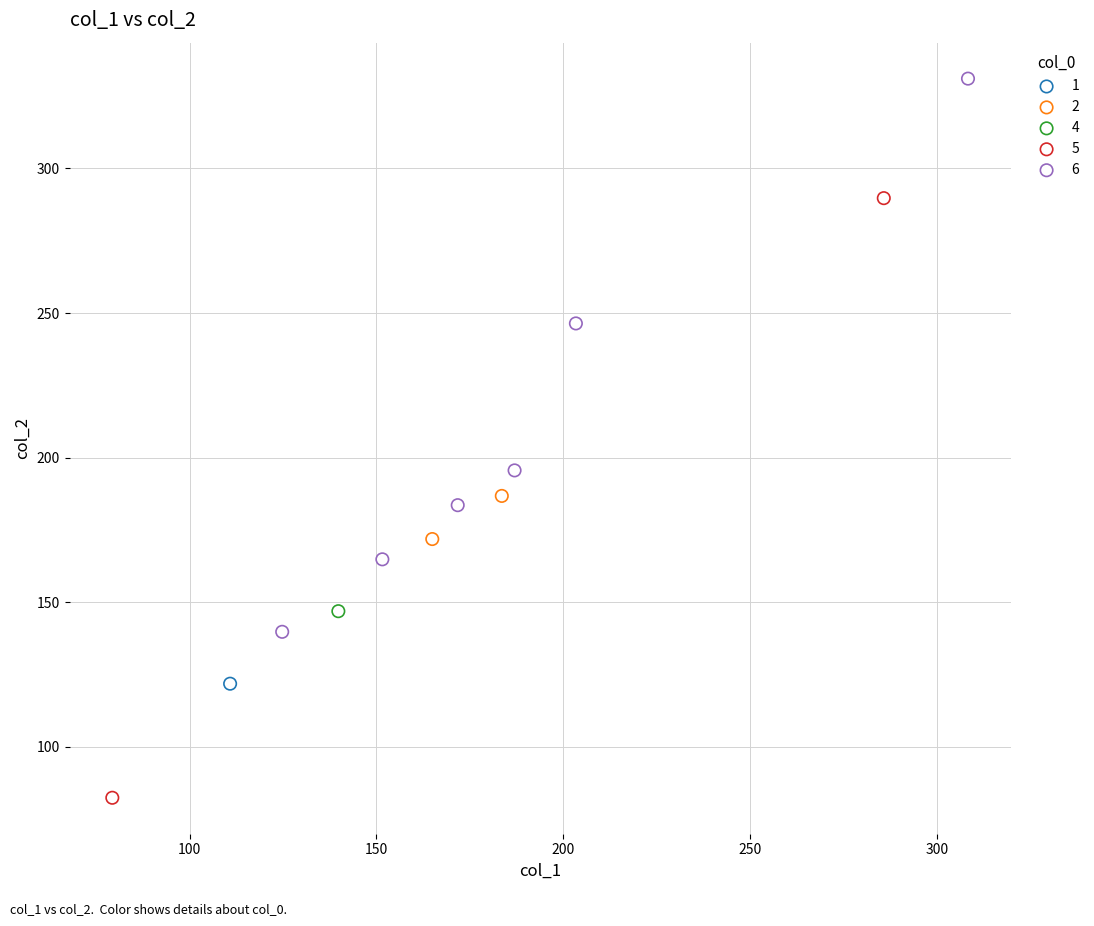

What are all the series names shown in the legend?

1, 2, 4, 5, 6